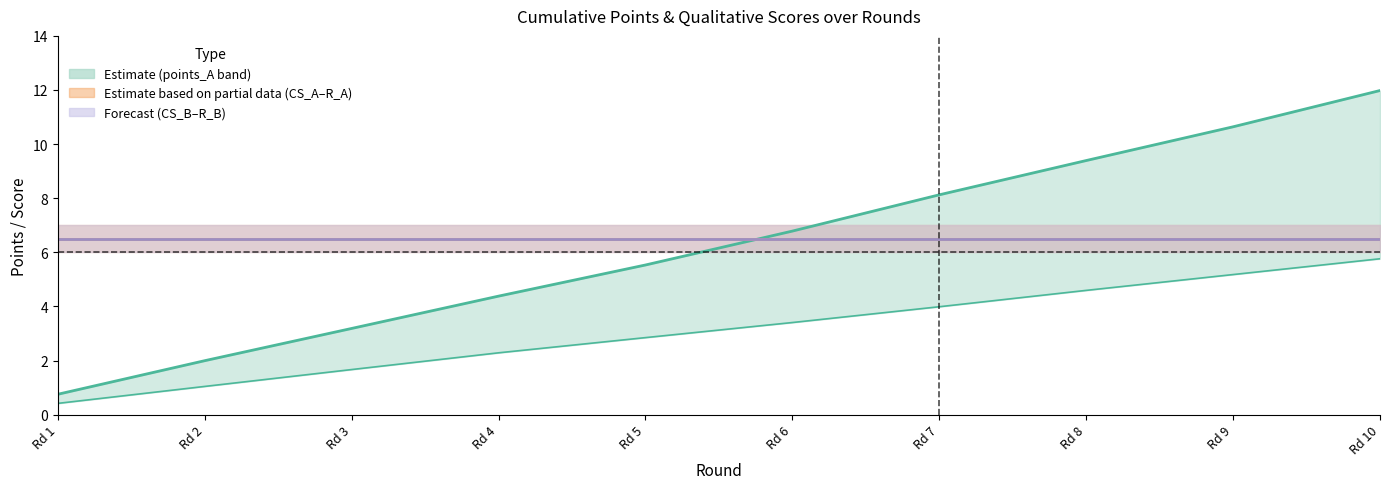

How many times do Mid CS_A/R_A and points_A cross each other?

1